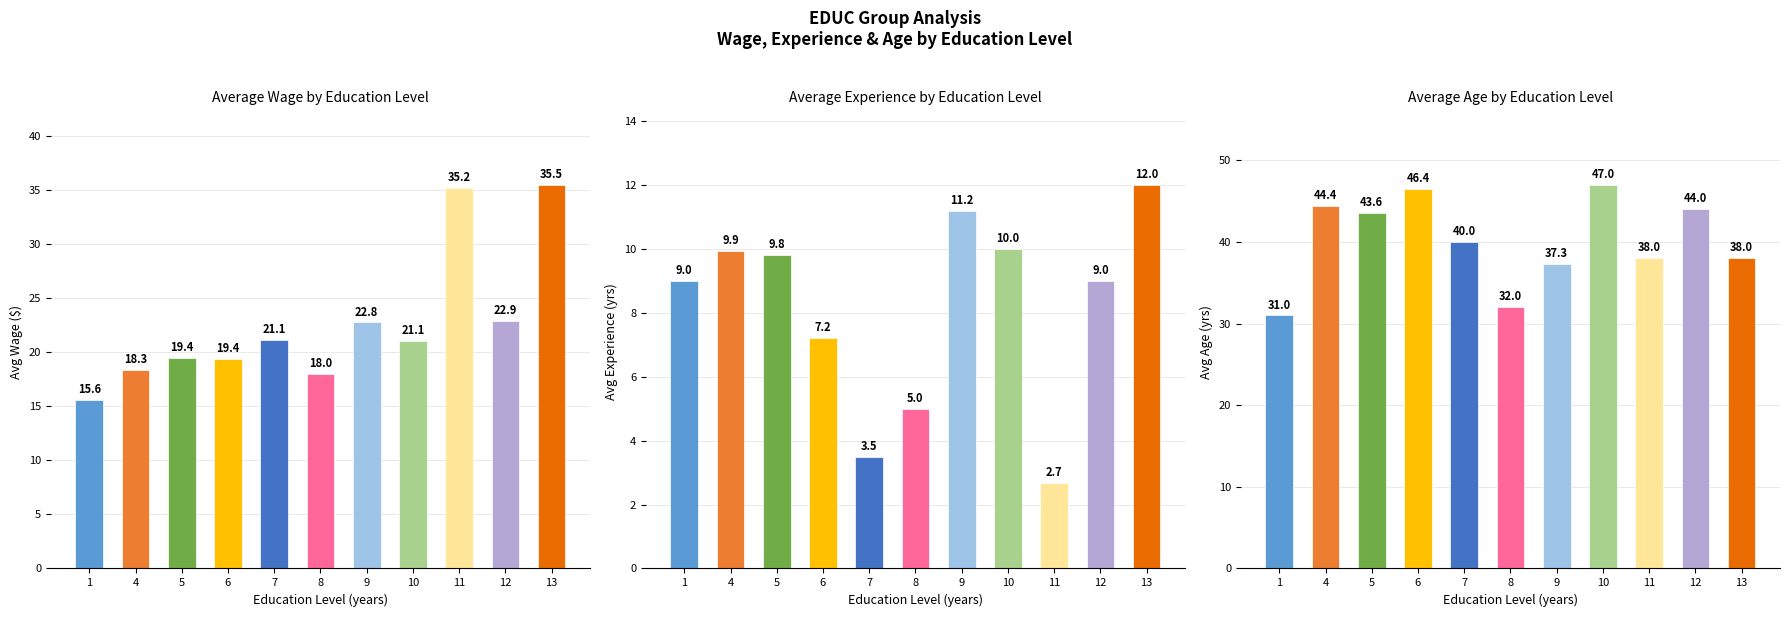

What are all the series names shown in the legend?

Avg Wage, Avg EXPER, Avg AGE